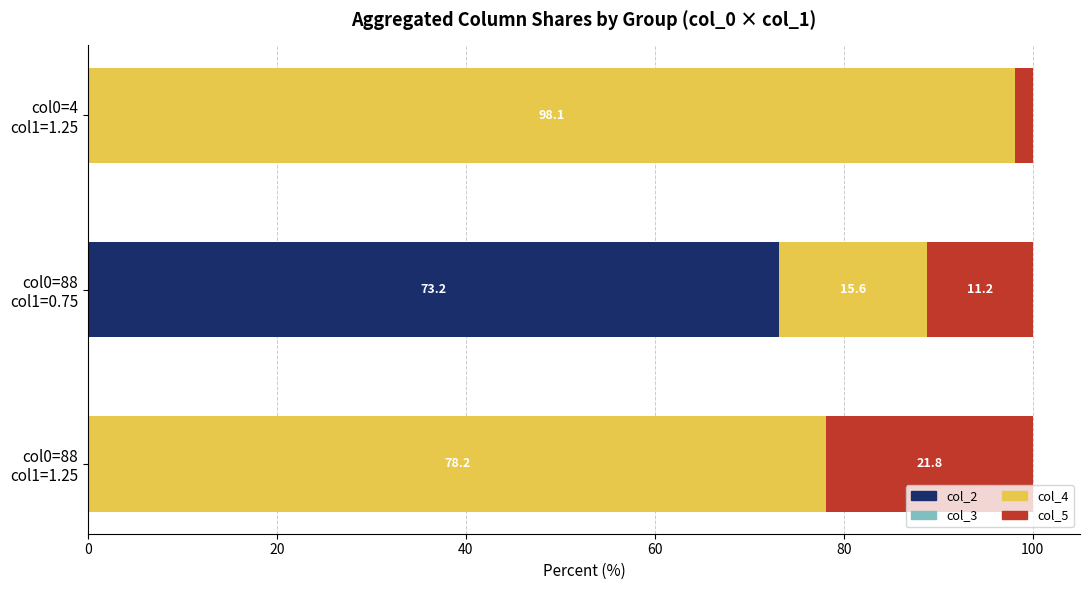

What is the highest value of the col_2 series?

73.2